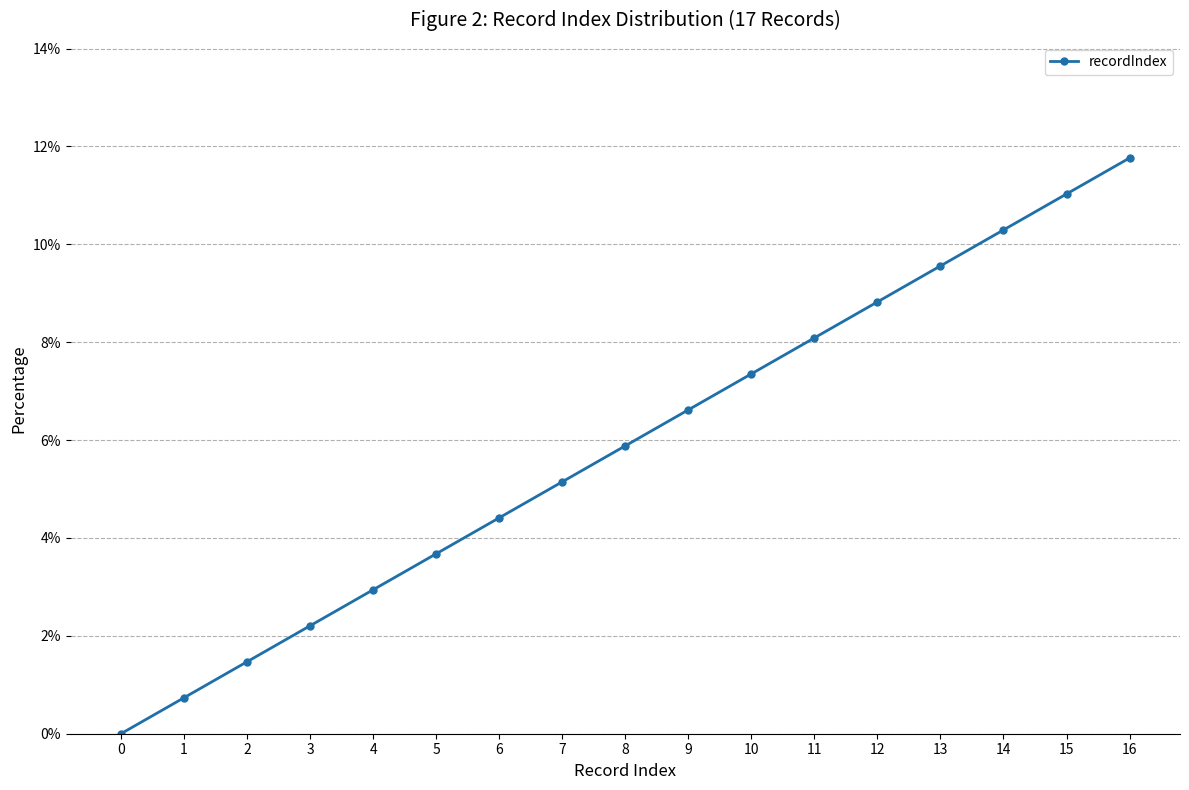

True or false: the data shows 11.8 at 16.

True